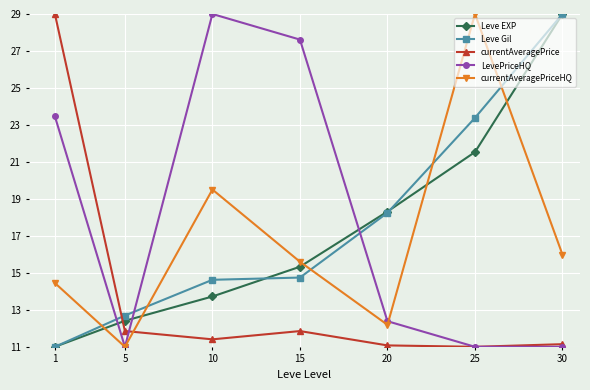

Is the value of LevePriceHQ at 30 greater than the value of Leve EXP at 5?

No